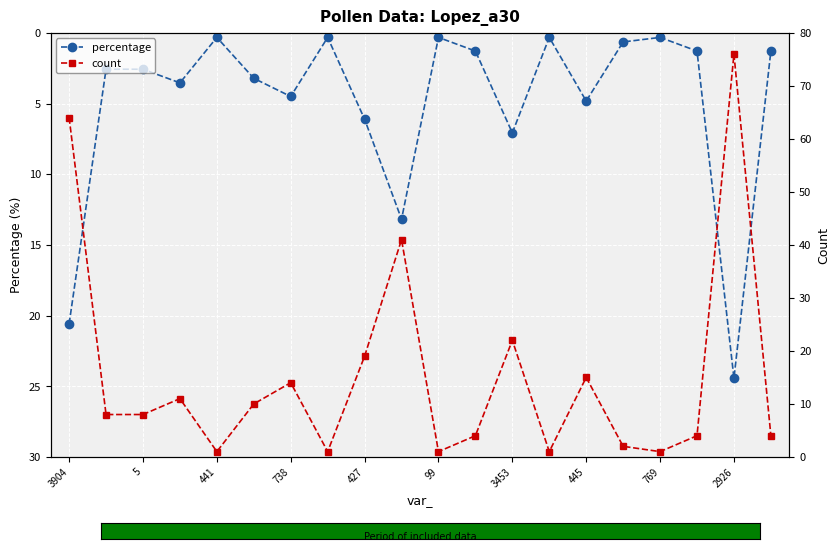

What is the maximum value for percentage?

24.4